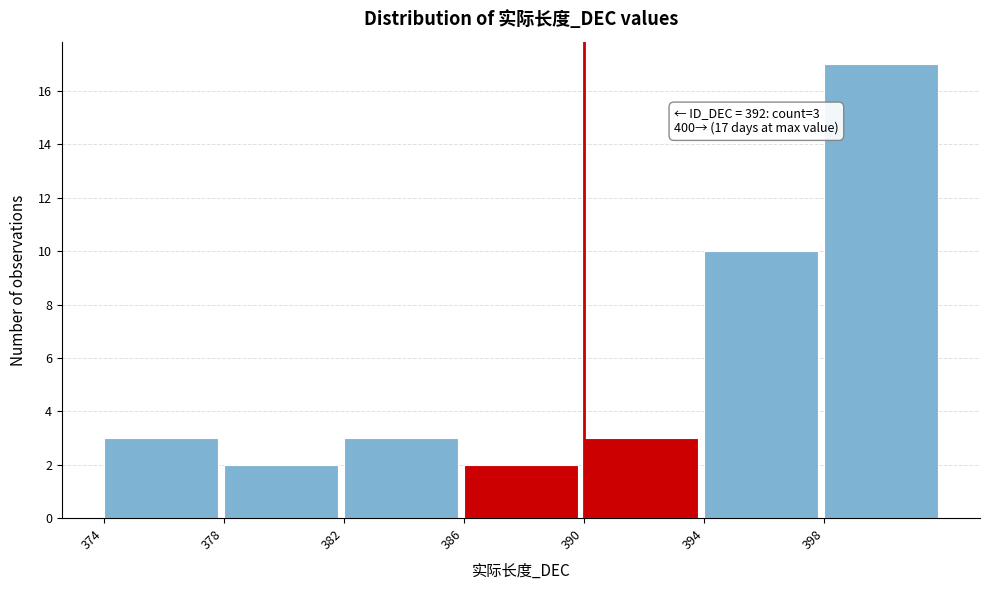

Over which range of the x-axis is the bar tallest?

398 to 402